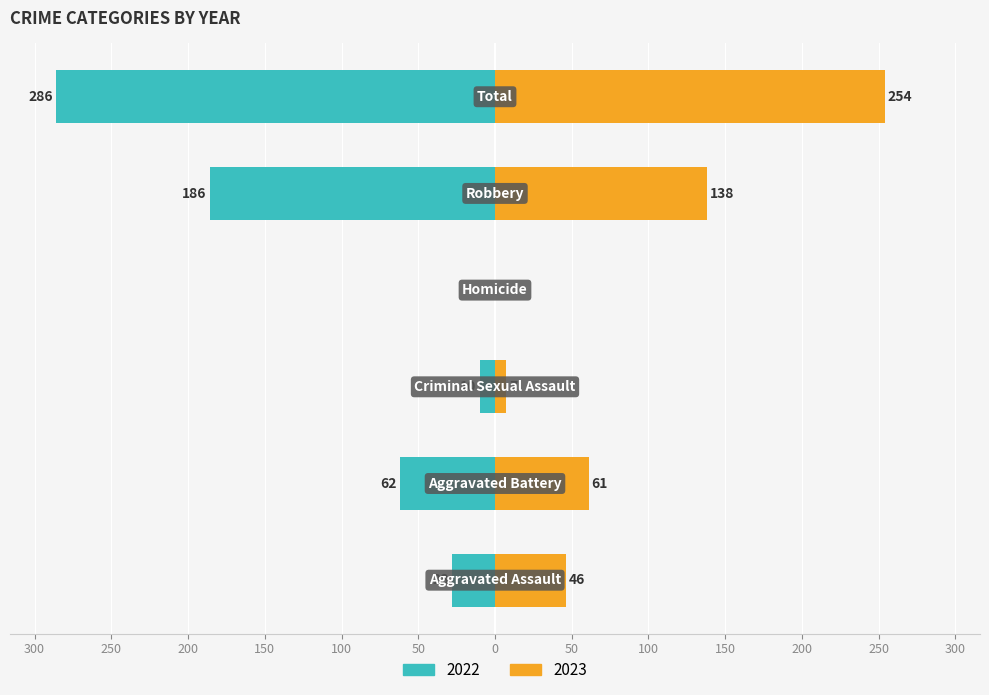

Are the bars horizontal?

Yes